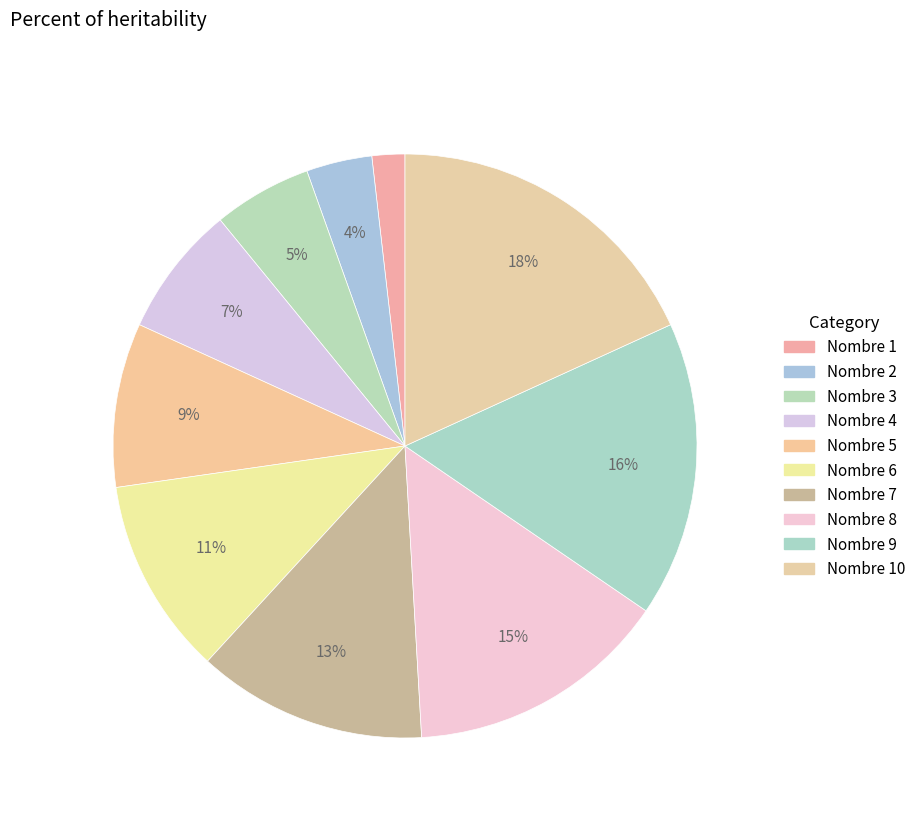

Count the number of slices in the pie.

10